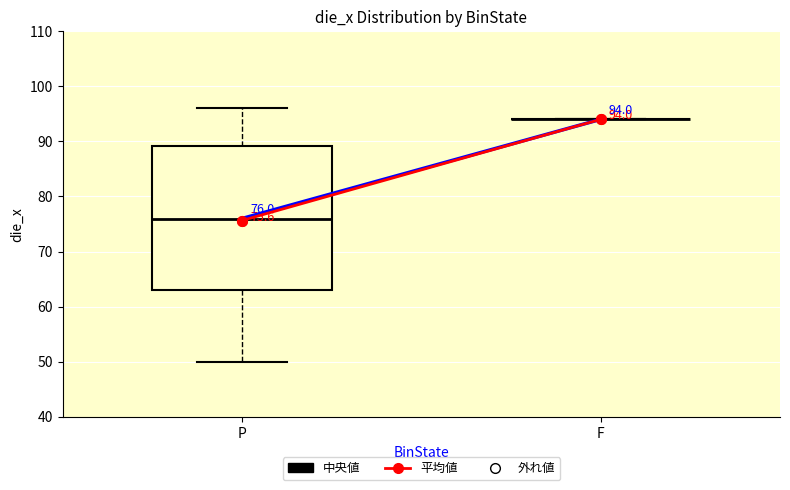

Comparing the boxes themselves (not the whiskers), which one is the tallest?

P